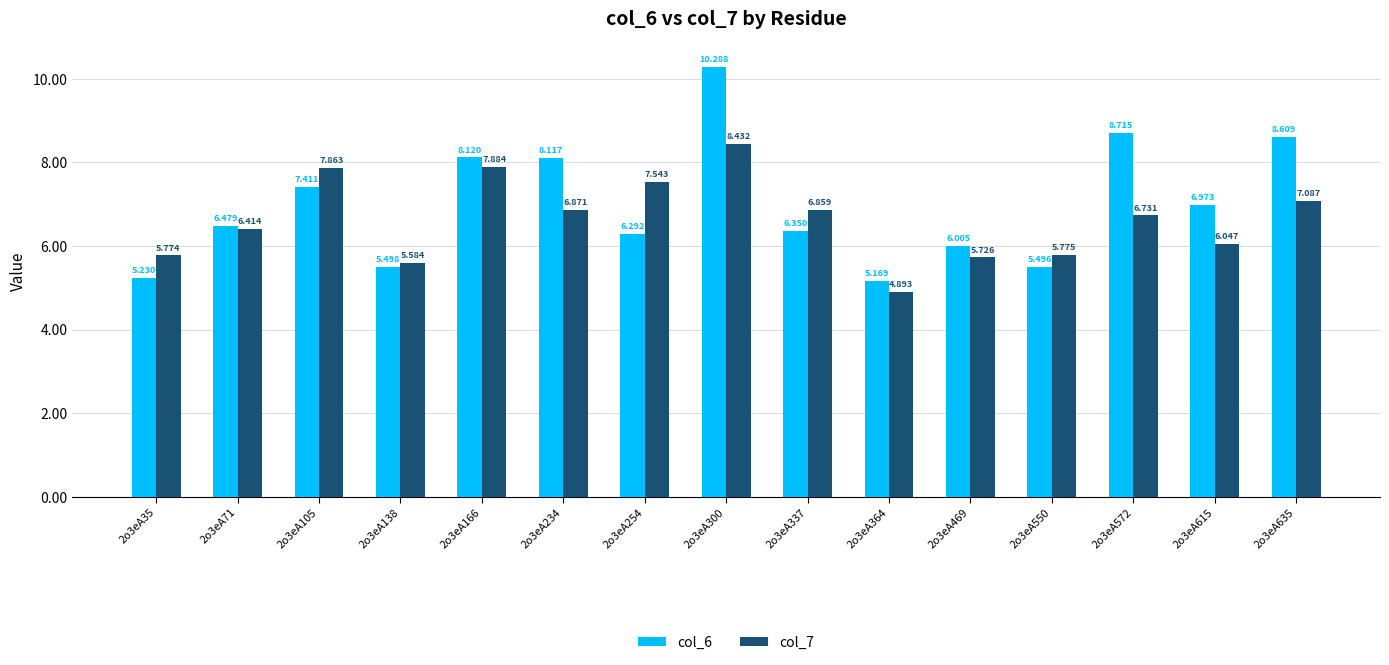

Is the value of col_7 at 2o3eA254 greater than the value of col_6 at 2o3eA166?

No